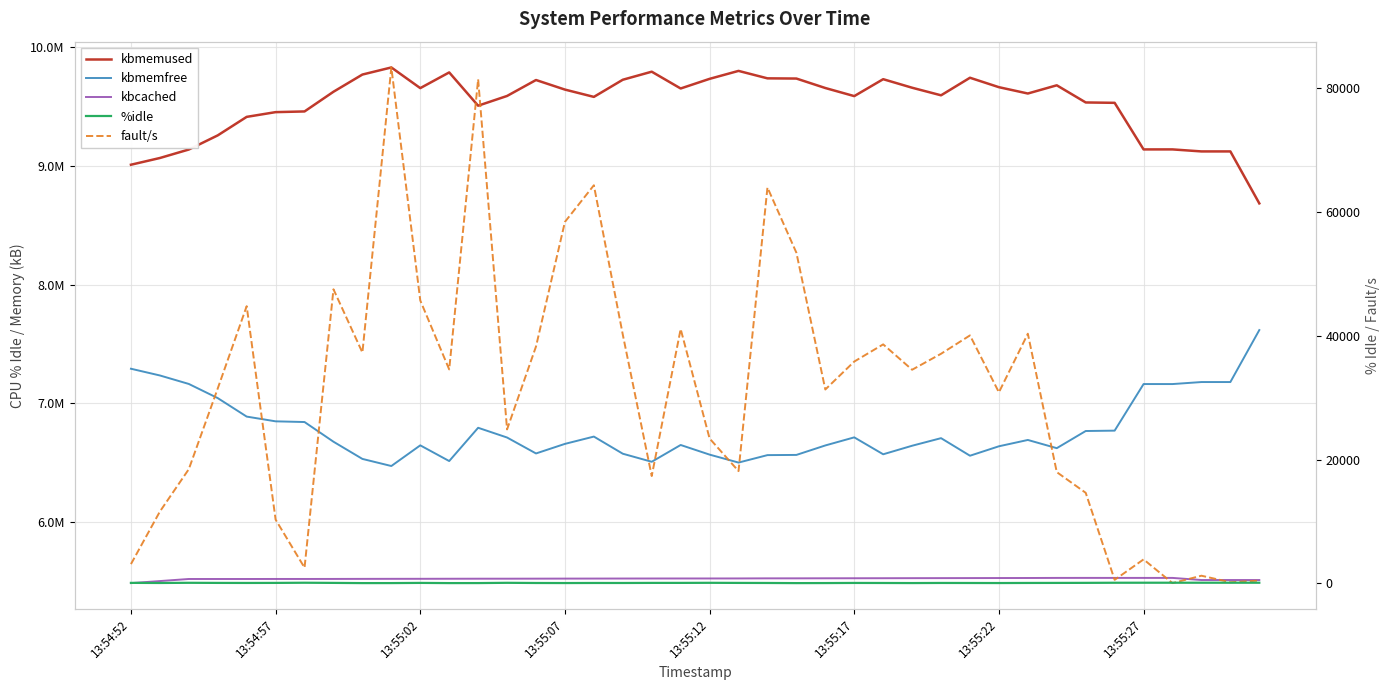

True or false: fault/s and kbcached cross at least once.

False